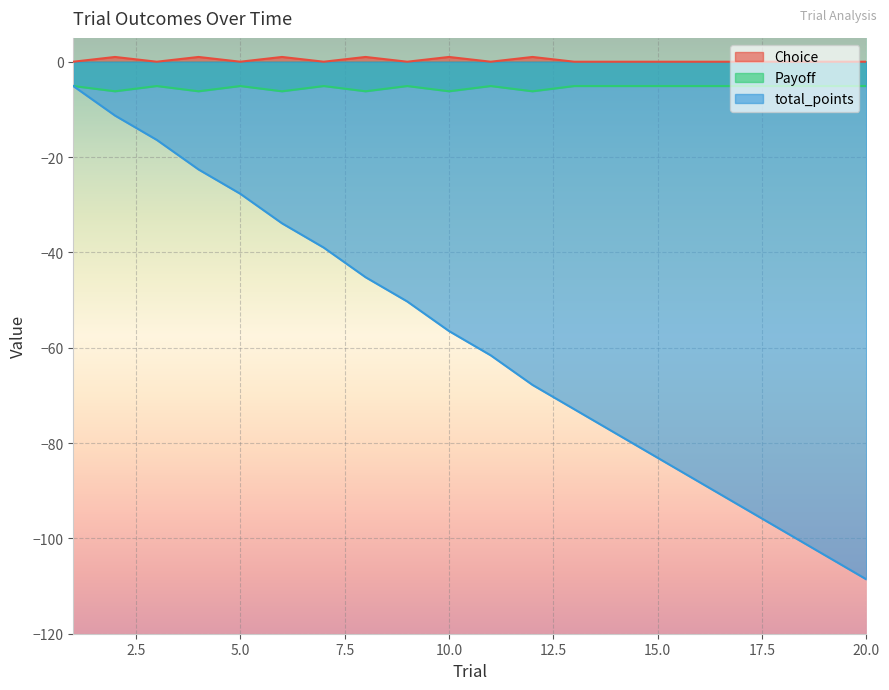

What is the maximum value for Choice?

1.0